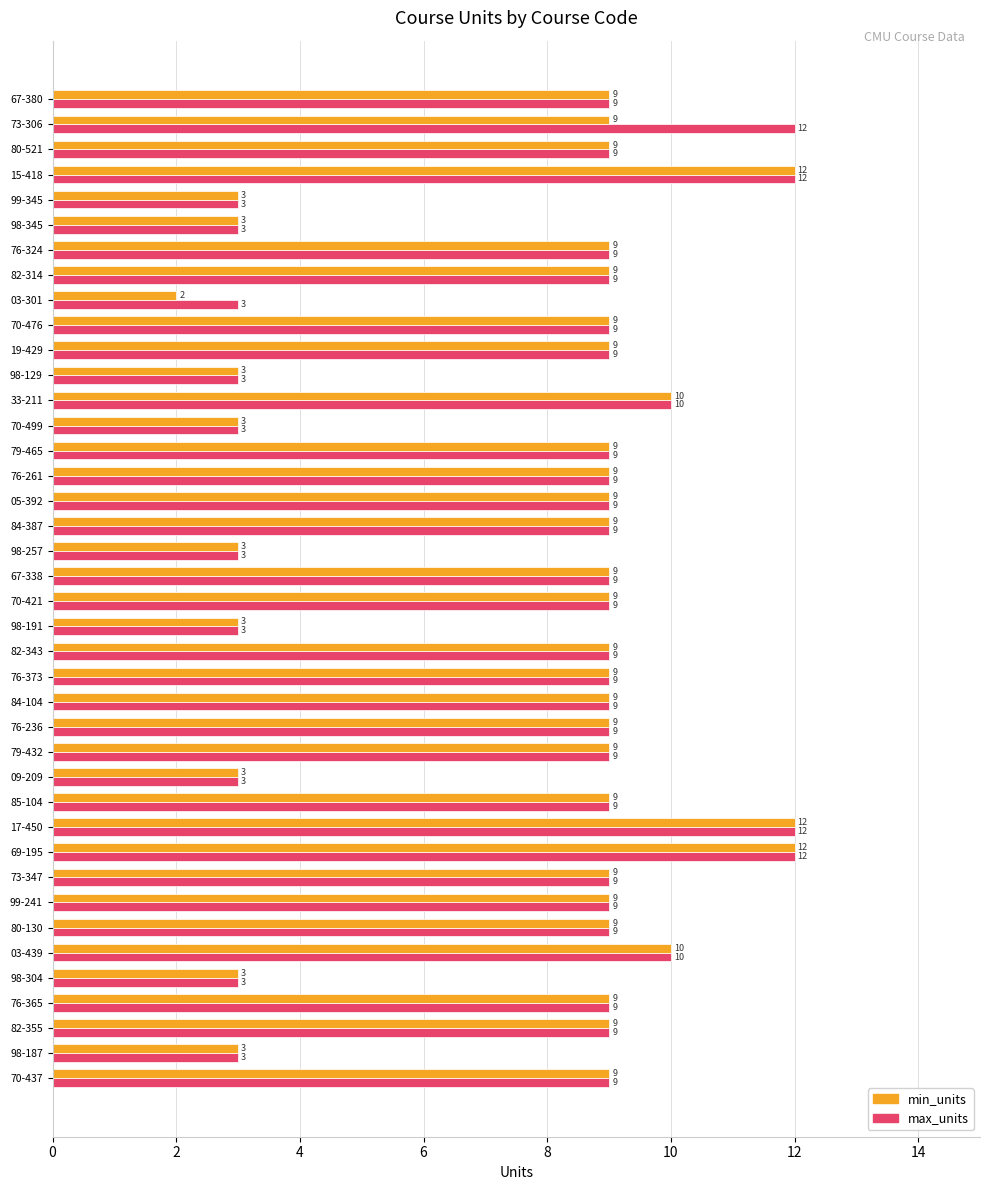

Which series has the largest range (max minus min)?

min_units